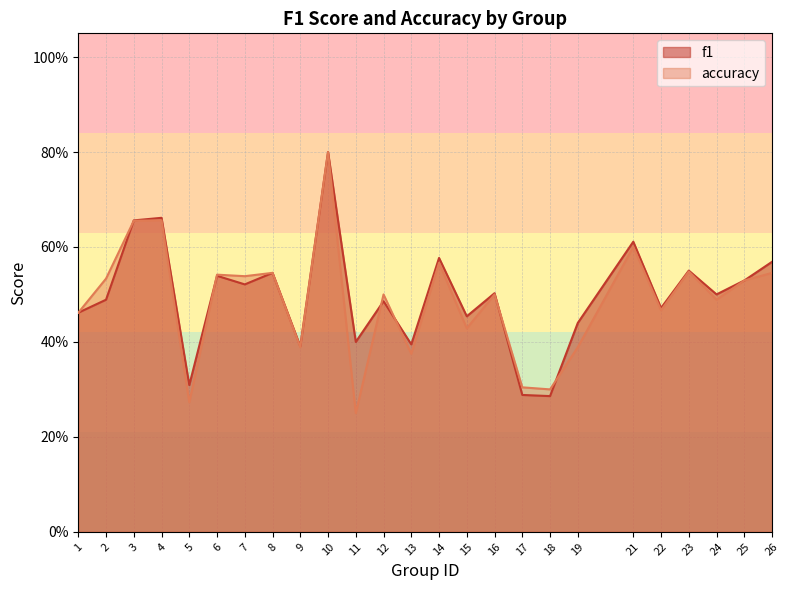

Reading left to right, what are all the values shown in this chart?

f1: 0.5	0.5	0.7	0.7	0.3	0.5	0.5	0.5	0.4	0.8	0.4	0.5	0.4	0.6	0.5	0.5	0.3	0.3	0.4	0.6	0.5	0.6	0.5	0.5	0.6
accuracy: 0.5	0.5	0.7	0.7	0.3	0.5	0.5	0.5	0.4	0.8	0.2	0.5	0.4	0.6	0.4	0.5	0.3	0.3	0.4	0.6	0.5	0.5	0.5	0.5	0.5